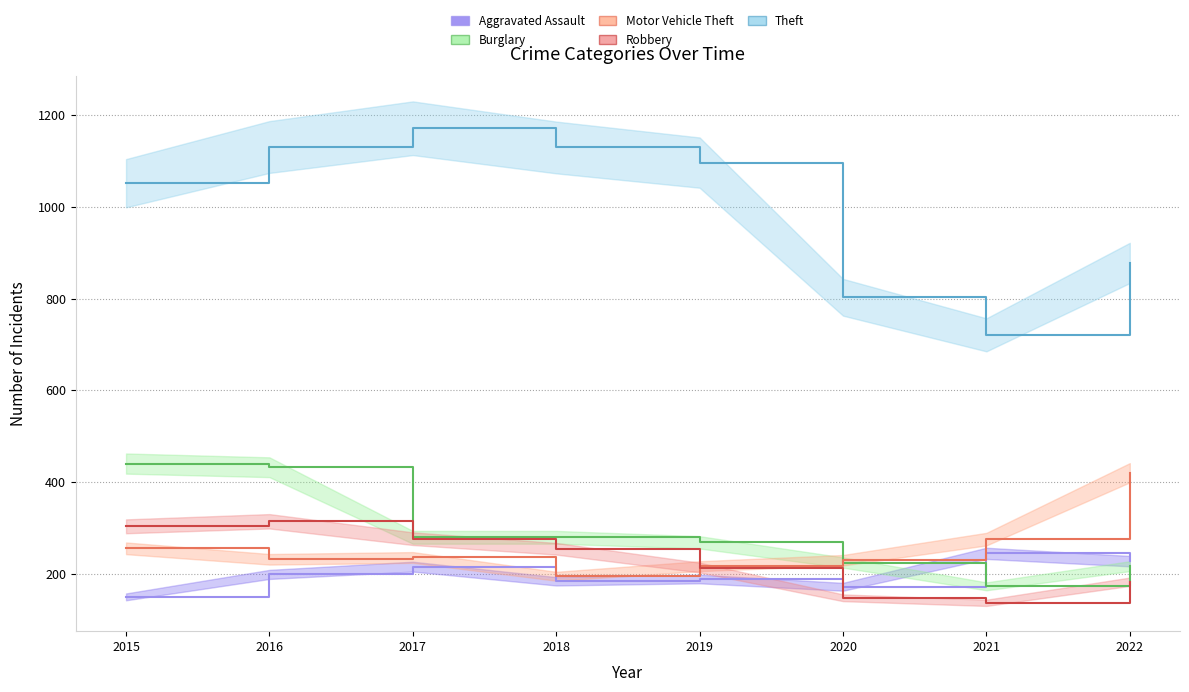

Rank the categories by Burglary value from lowest to highest.

2021, 2022, 2020, 2019, 2017, 2018, 2016, 2015